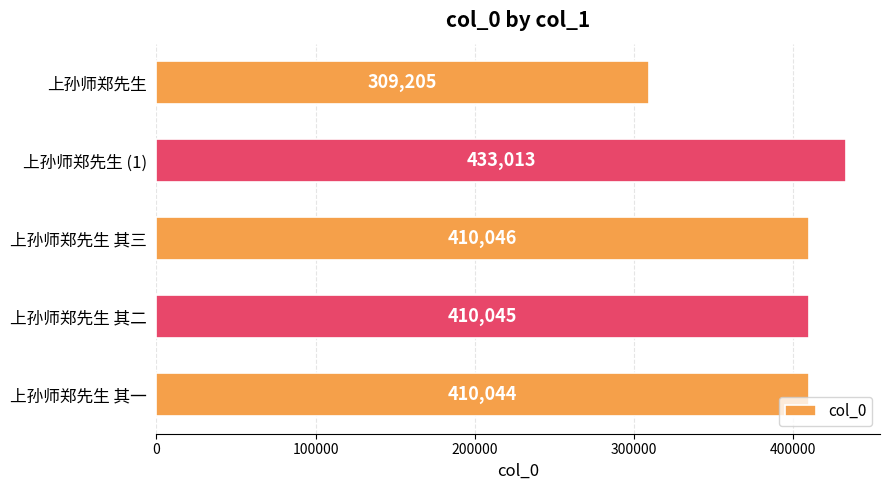

What is the ratio of the value at 上孙师郑先生 其一 to the value at 上孙师郑先生 (1)?

0.9